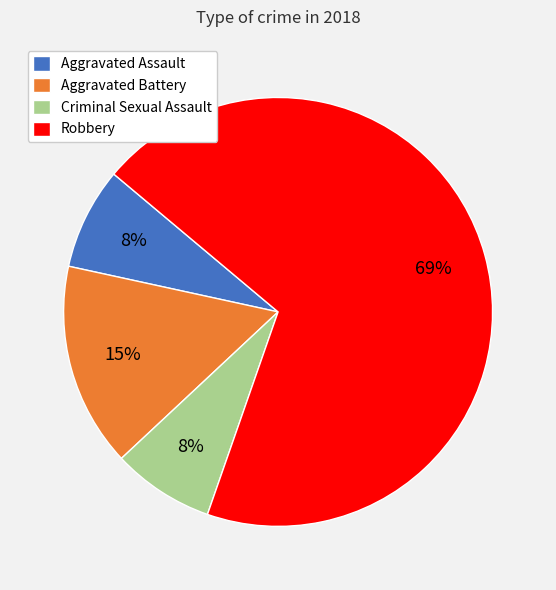

Do Criminal Sexual Assault and Aggravated Assault together represent more than half of the pie?

No